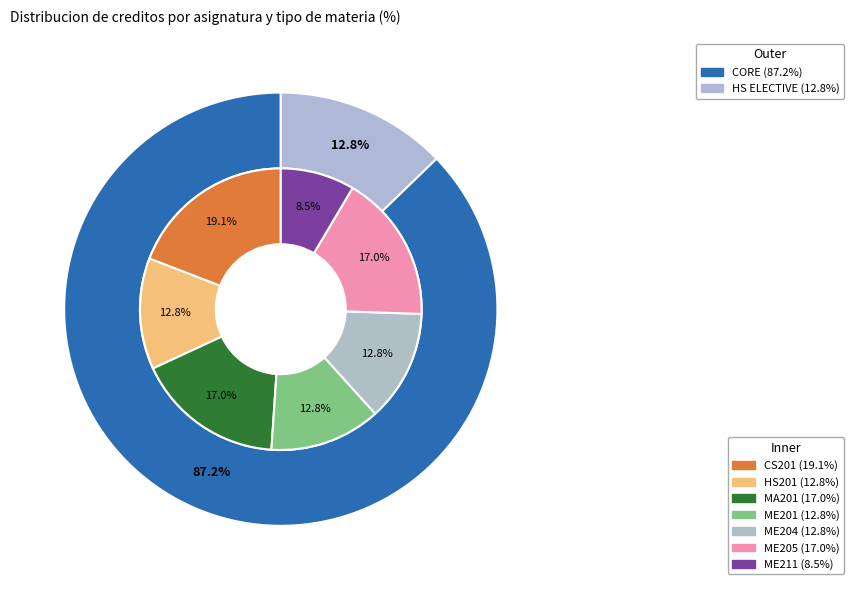

Is it true that CS201 is 19% of the pie?

True